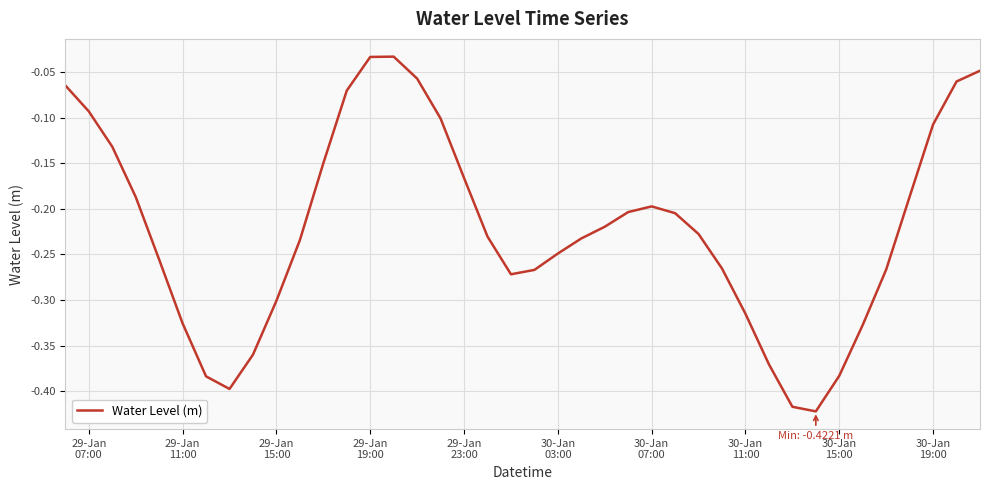

What is the difference between the maximum and minimum values?

0.4